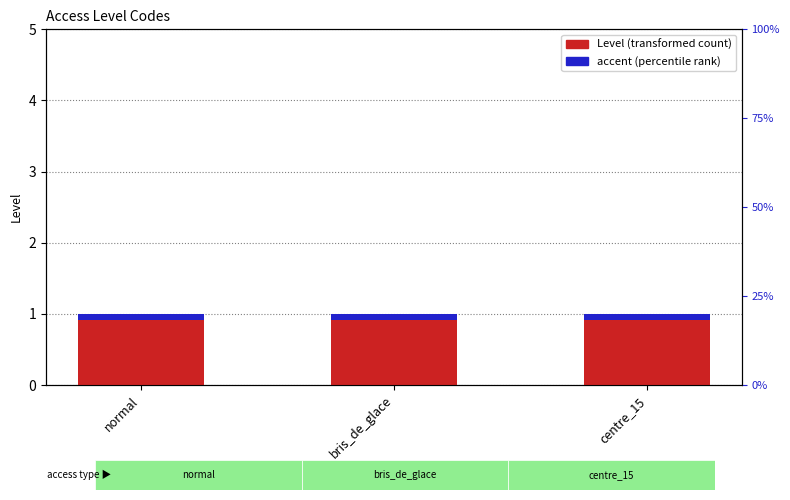

The value of accent at centre_15 is 0.1. True or false?

False